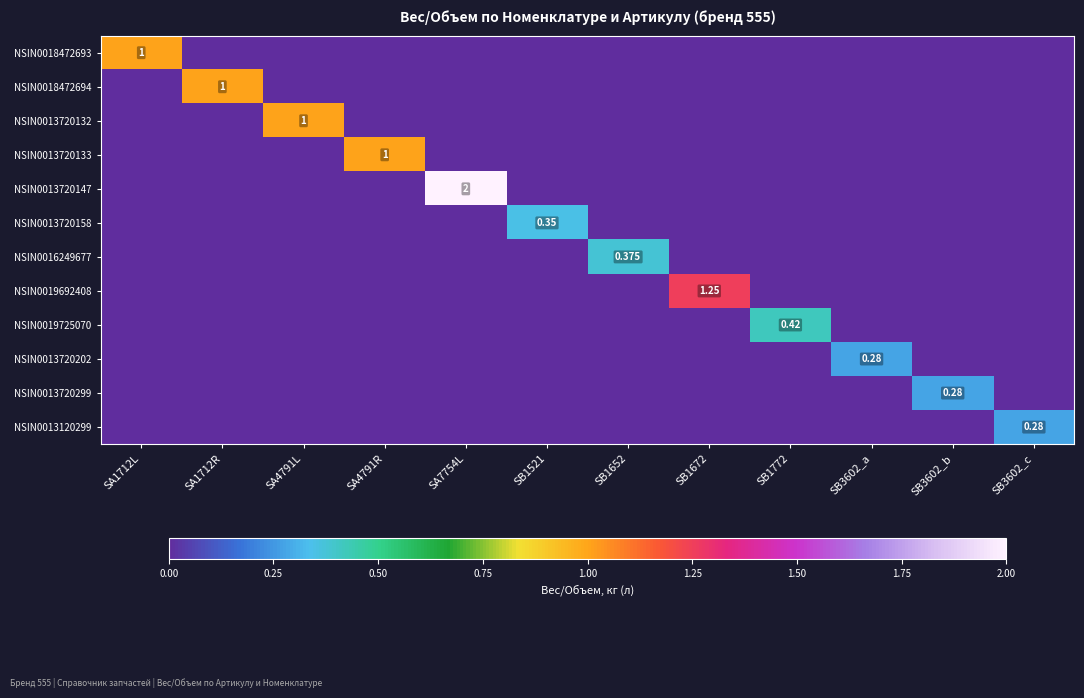

The value of NSIN0018472693 at SB1672 is 0.0. True or false?

True